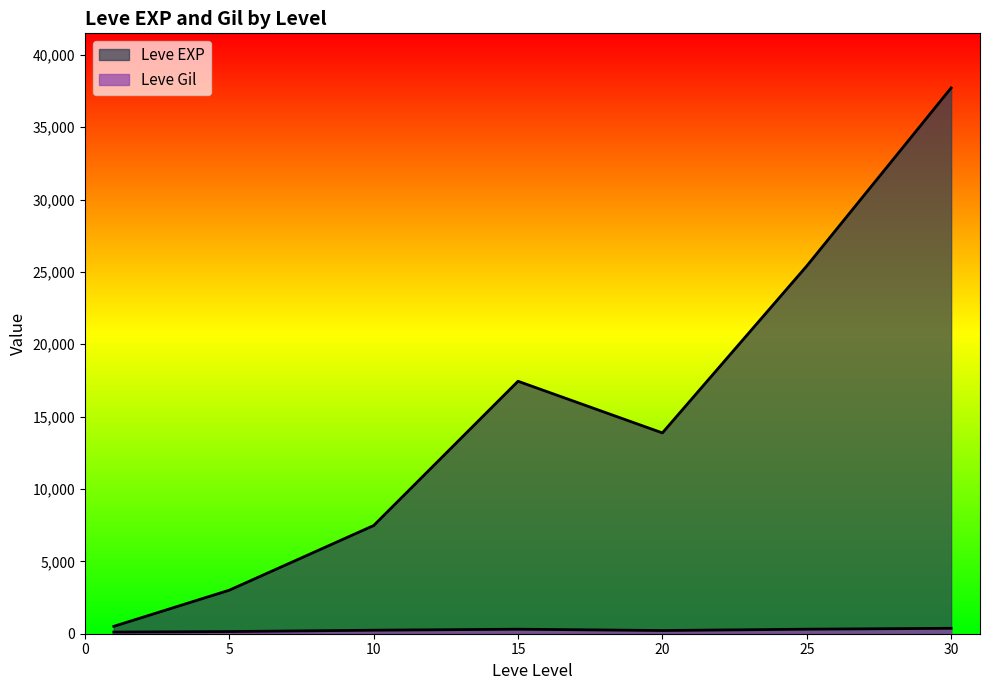

Is the value of Leve Gil at 15 greater than the value of Leve EXP at 25?

No